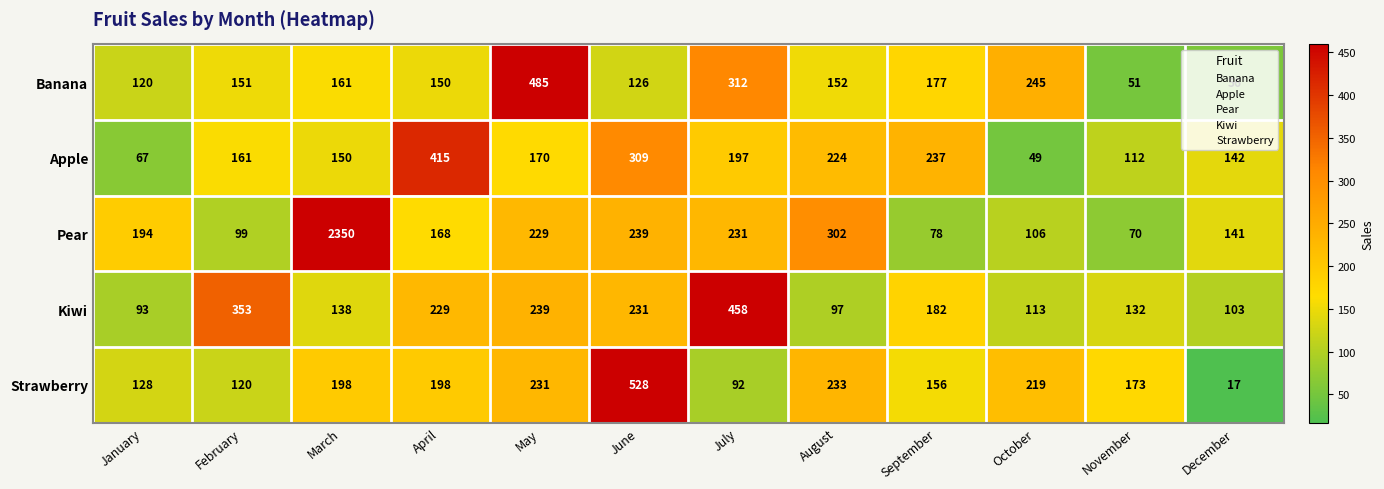

At which label does Apple reach its peak?

April